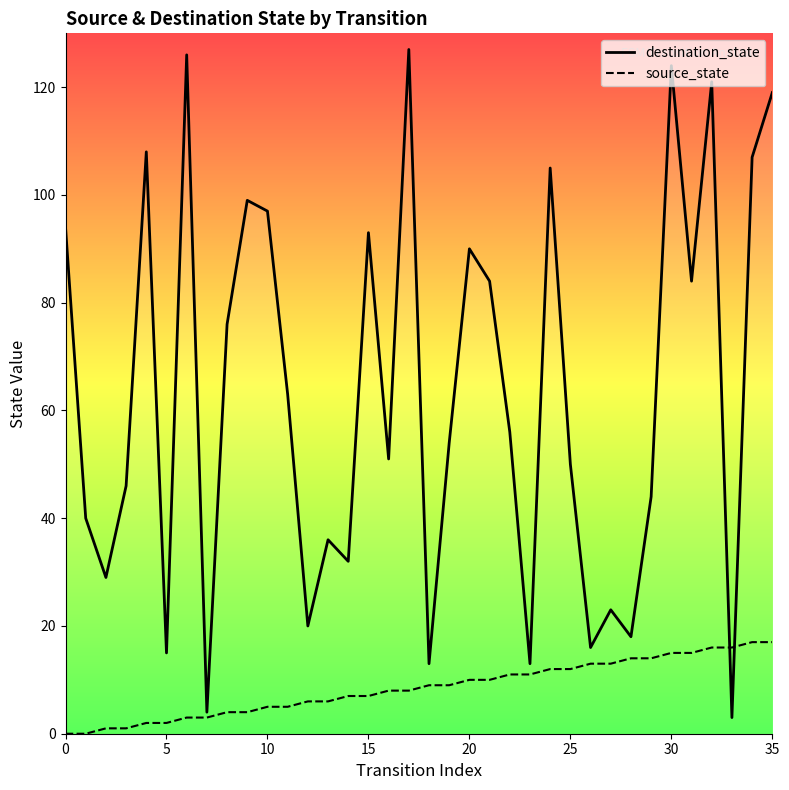

Which series changed the most between 23 and 26?

destination_state